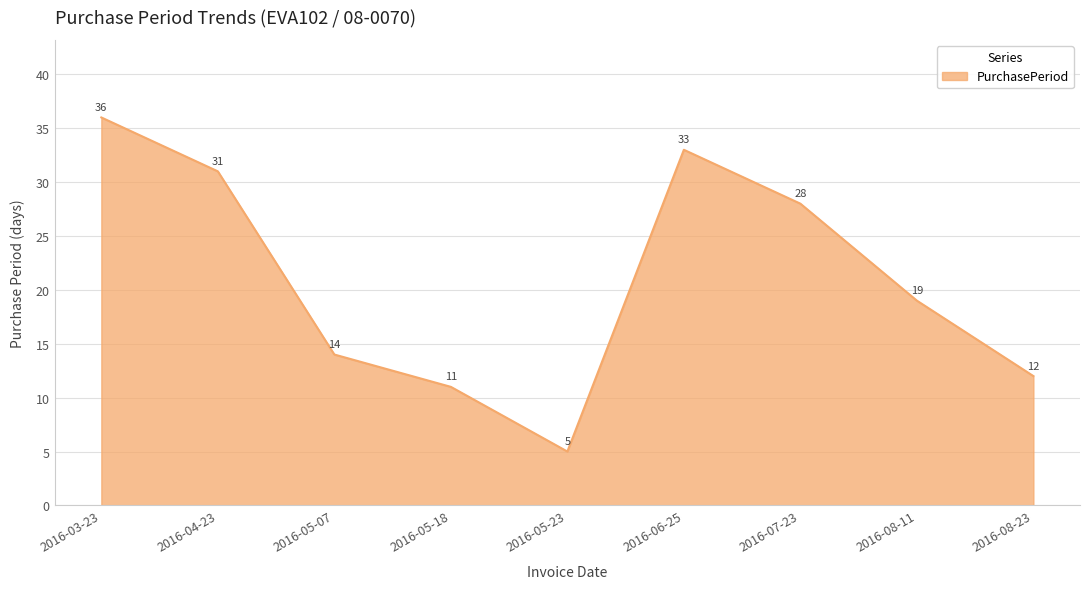

Rank the categories by value from highest to lowest.

2016-03-23, 2016-06-25, 2016-04-23, 2016-07-23, 2016-08-11, 2016-05-07, 2016-08-23, 2016-05-18, 2016-05-23